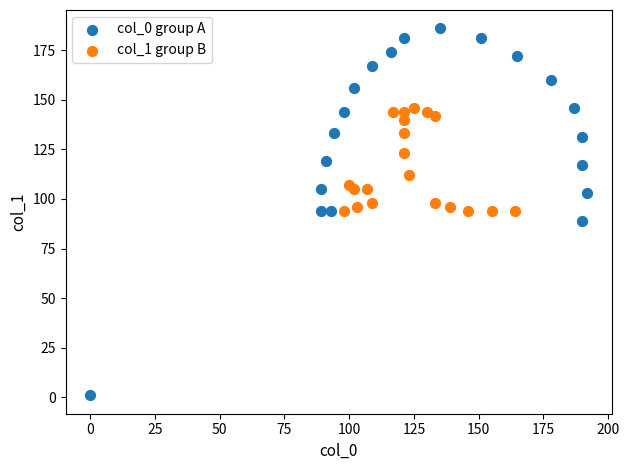

Which series has the largest Y range (max minus min)?

col_0 group A